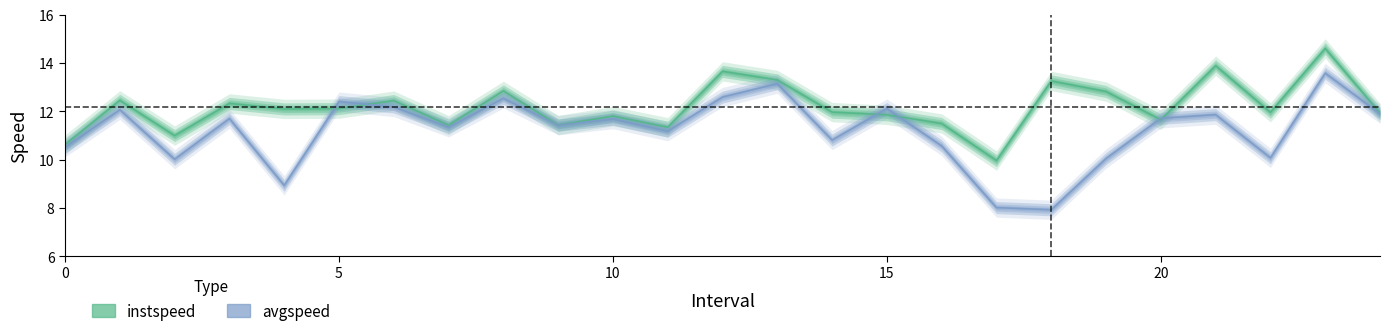

True or false: avgspeed has a value of 10.0 at 19.

True